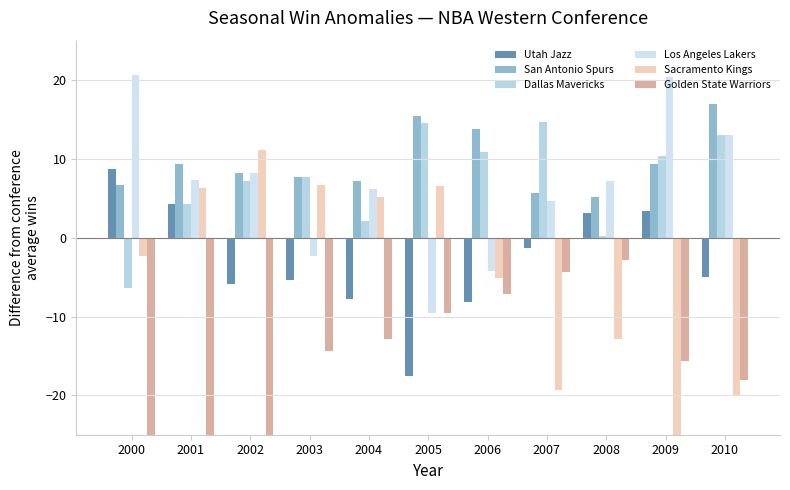

How many series are shown in this chart?

6